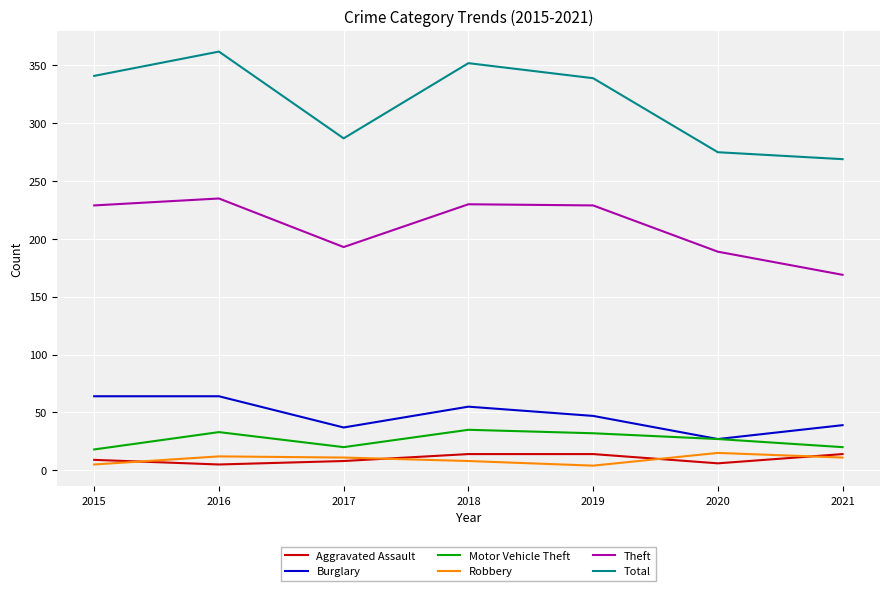

What is the spread (max minus min) of values at 2019?

335